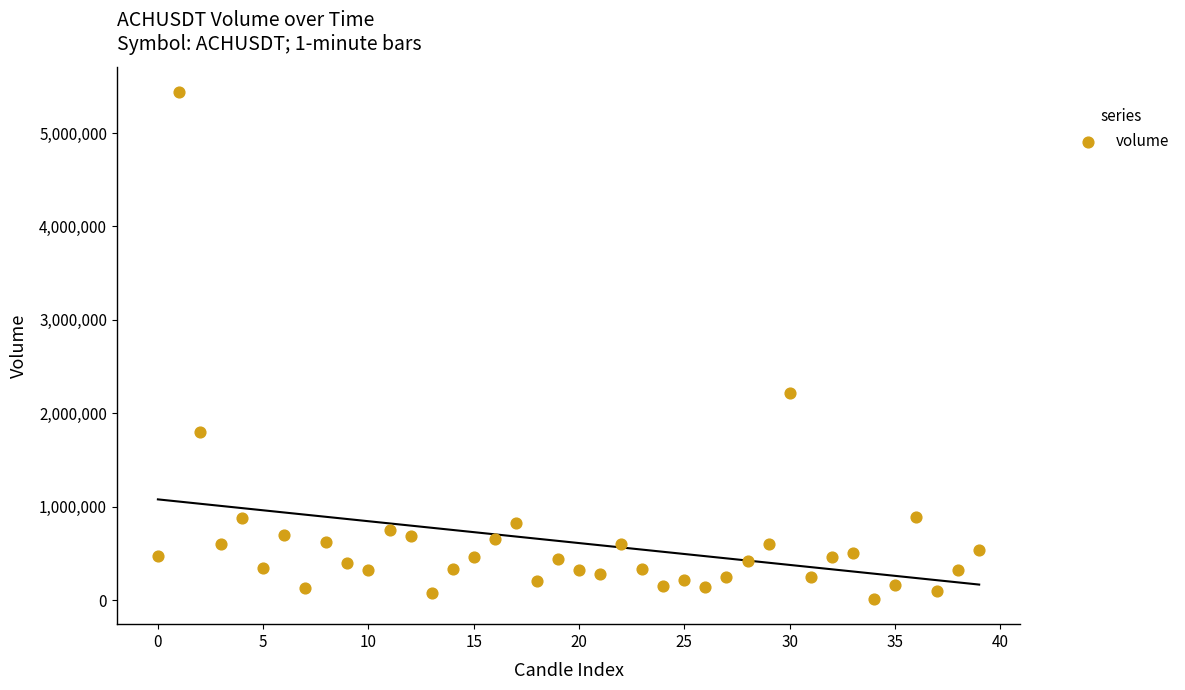

What is the range of Y values (max minus min)?

5425144